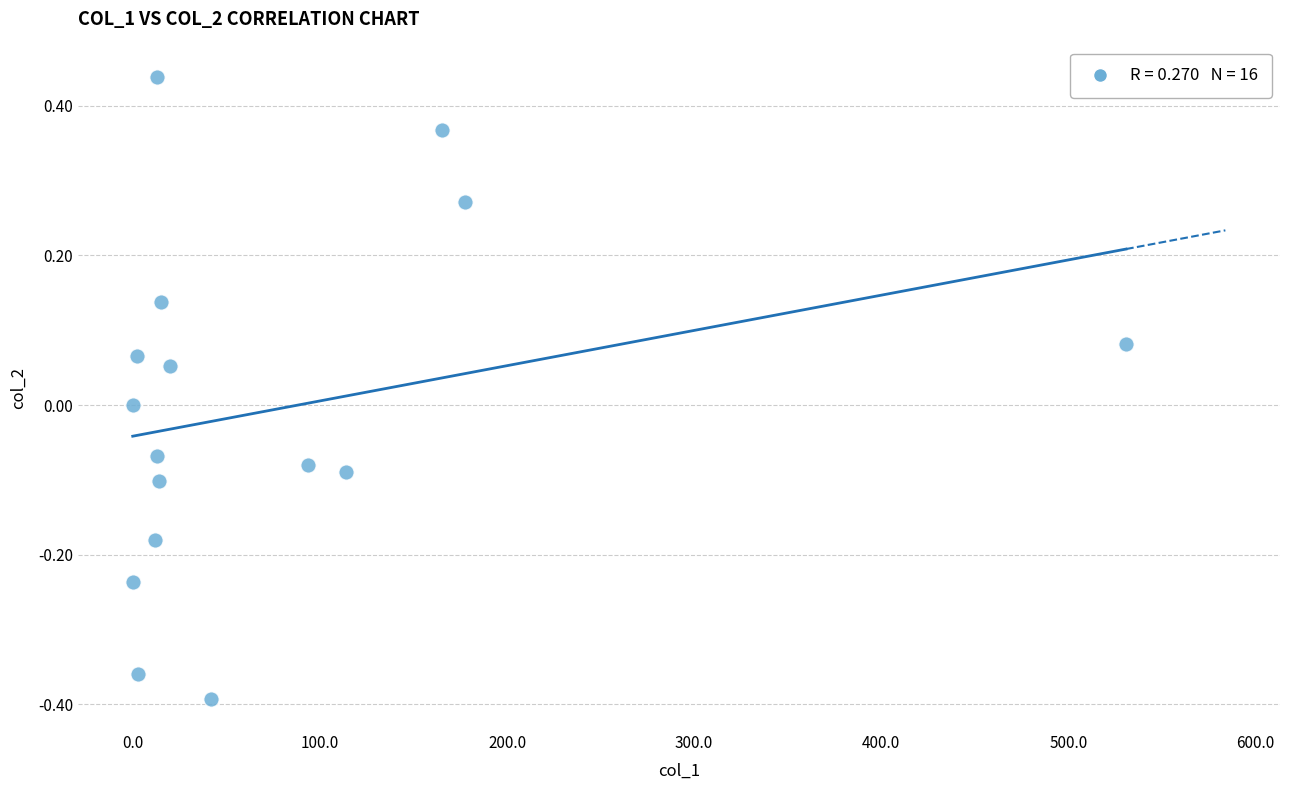

What is the range of X values (max minus min)?

530.8